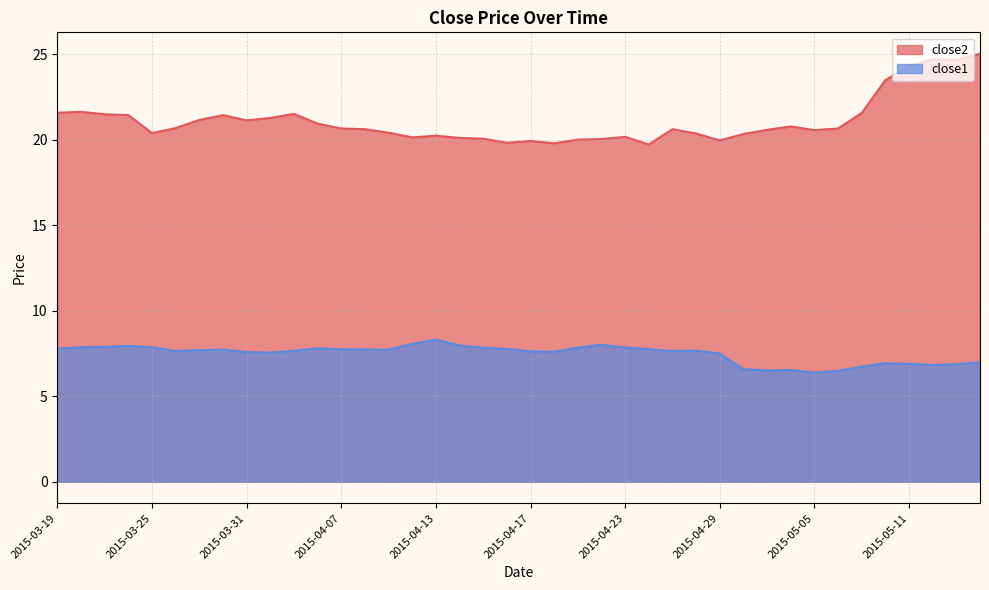

How many lines are shown in the chart?

2